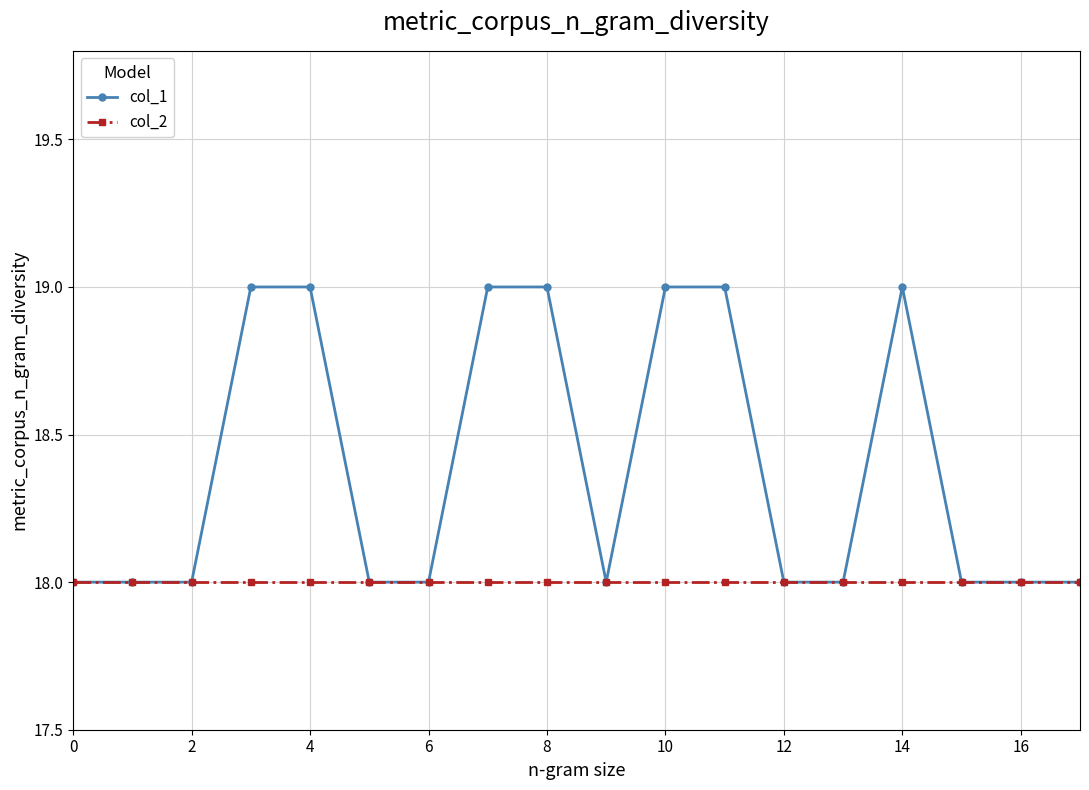

Which series has the widest spread of values?

col_1